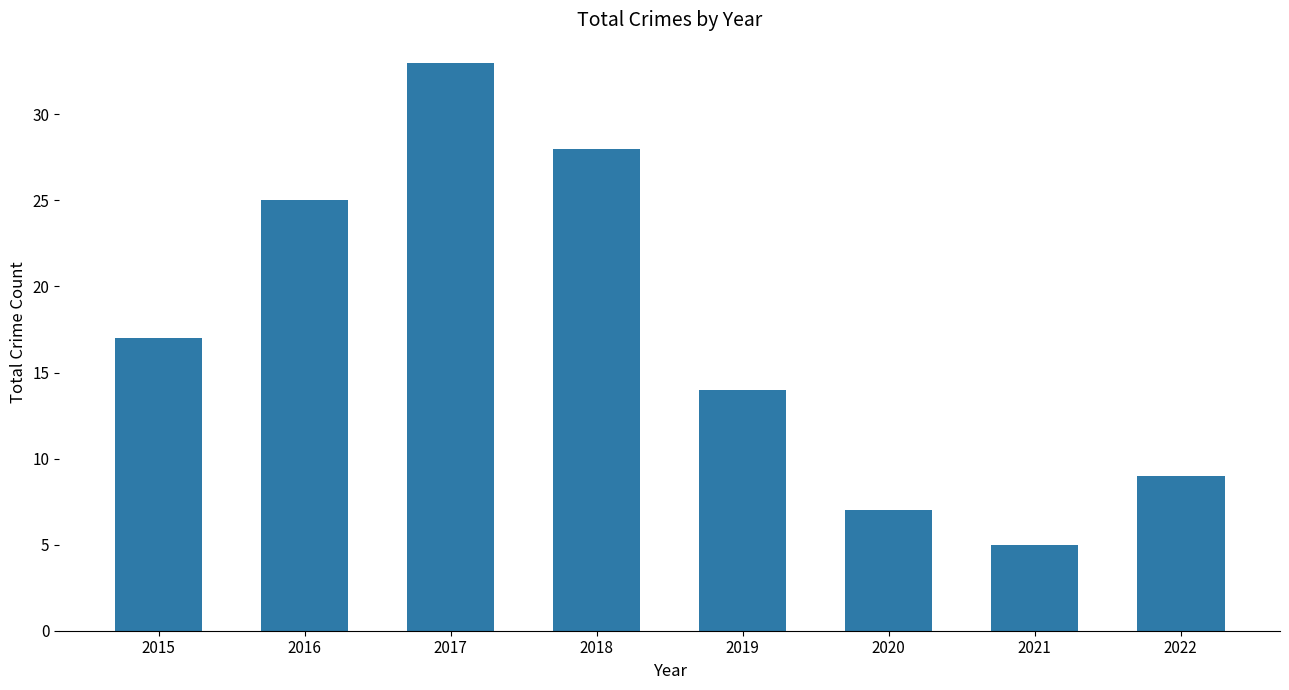

Reading left to right, list all the values displayed in this chart.

2015=17	2016=25	2017=33	2018=28	2019=14	2020=7	2021=5	2022=9